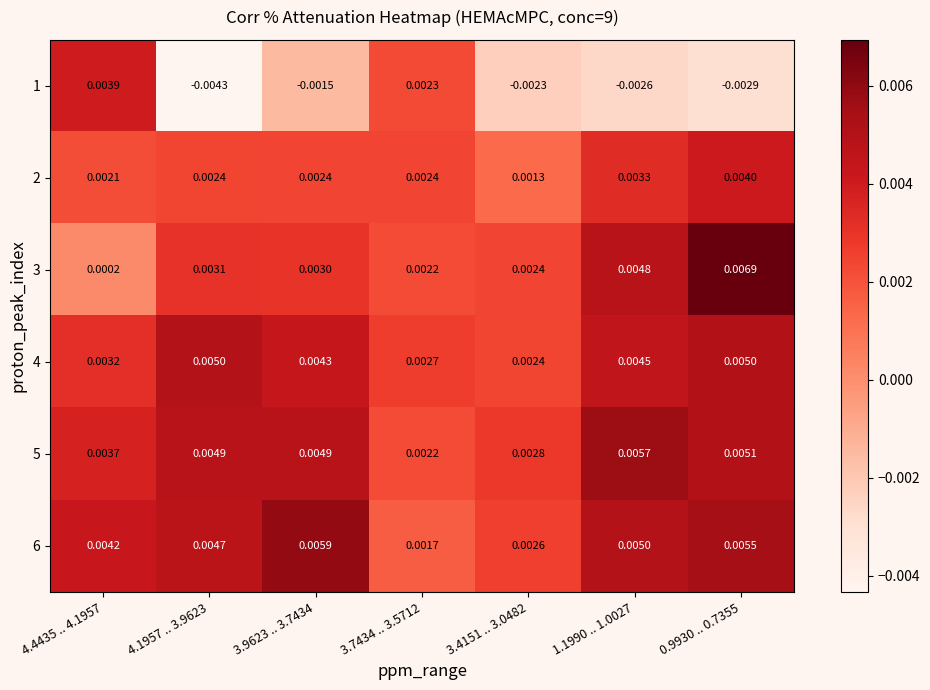

At which category does the chart reach its minimum across all series?

4.1957 .. 3.9623